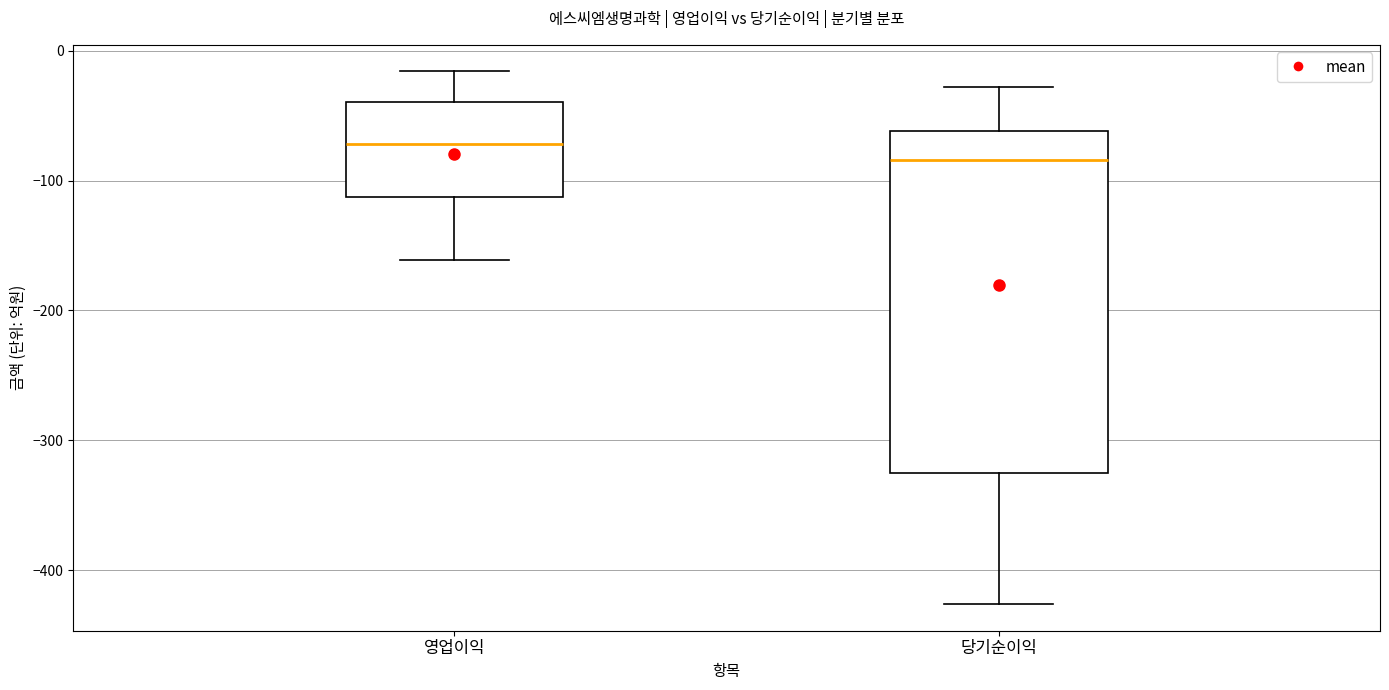

Where is the lower edge of the box for 당기순이익 on the y-axis? The values are not printed on the chart, so give them approximately, as read against the axis.

-320